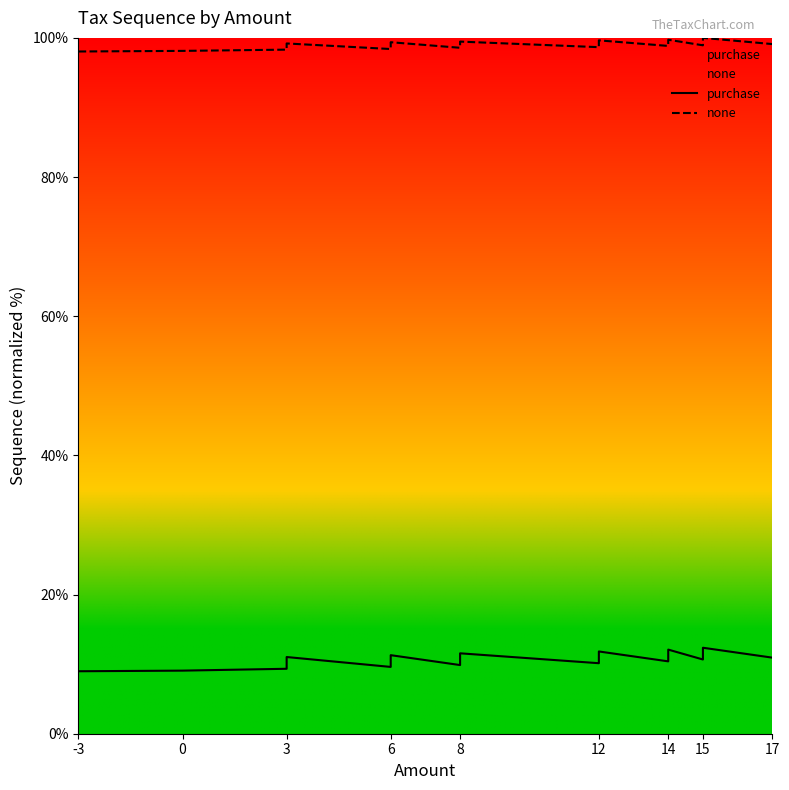

How many data points does each series have?

15